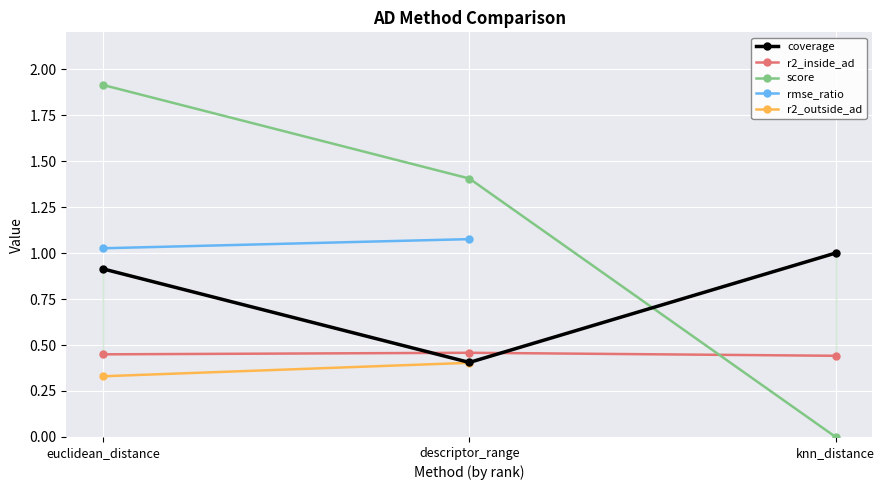

Which category has the highest value in the coverage series?

knn_distance